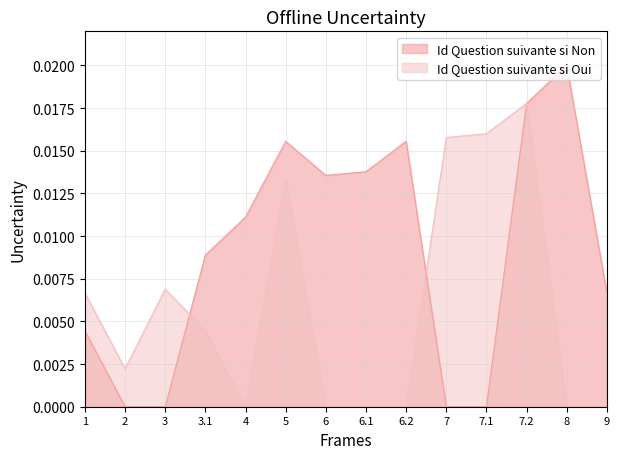

At which label is Id Question suivante si Non closest to 0?

2